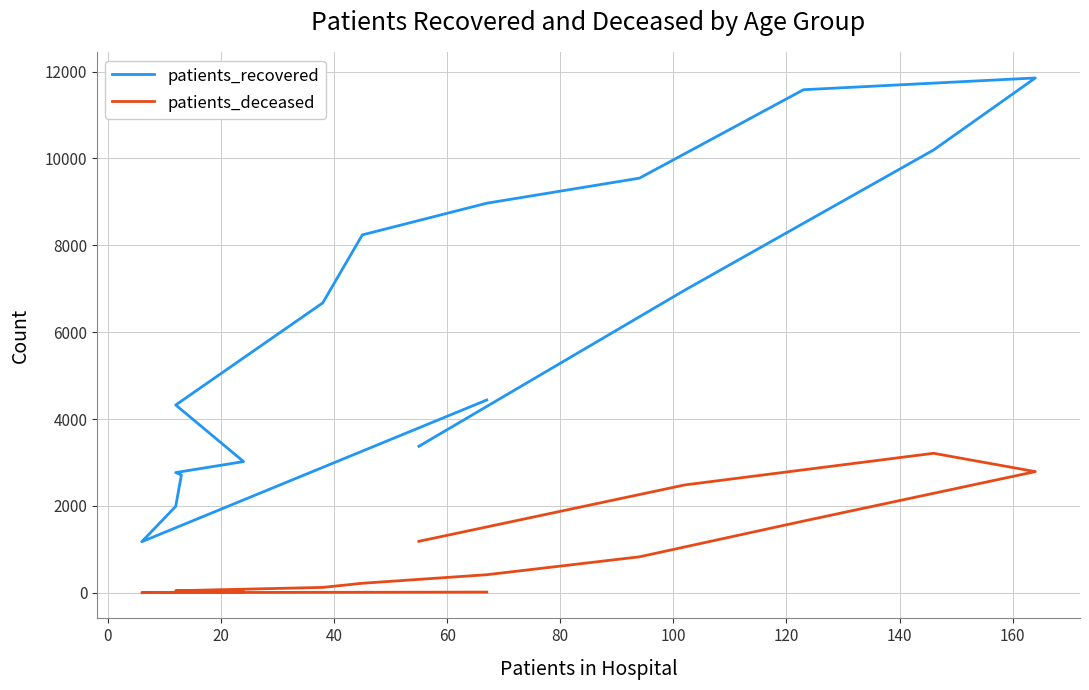

True or false: patients_recovered has more than 0 points higher than both neighbors.

True